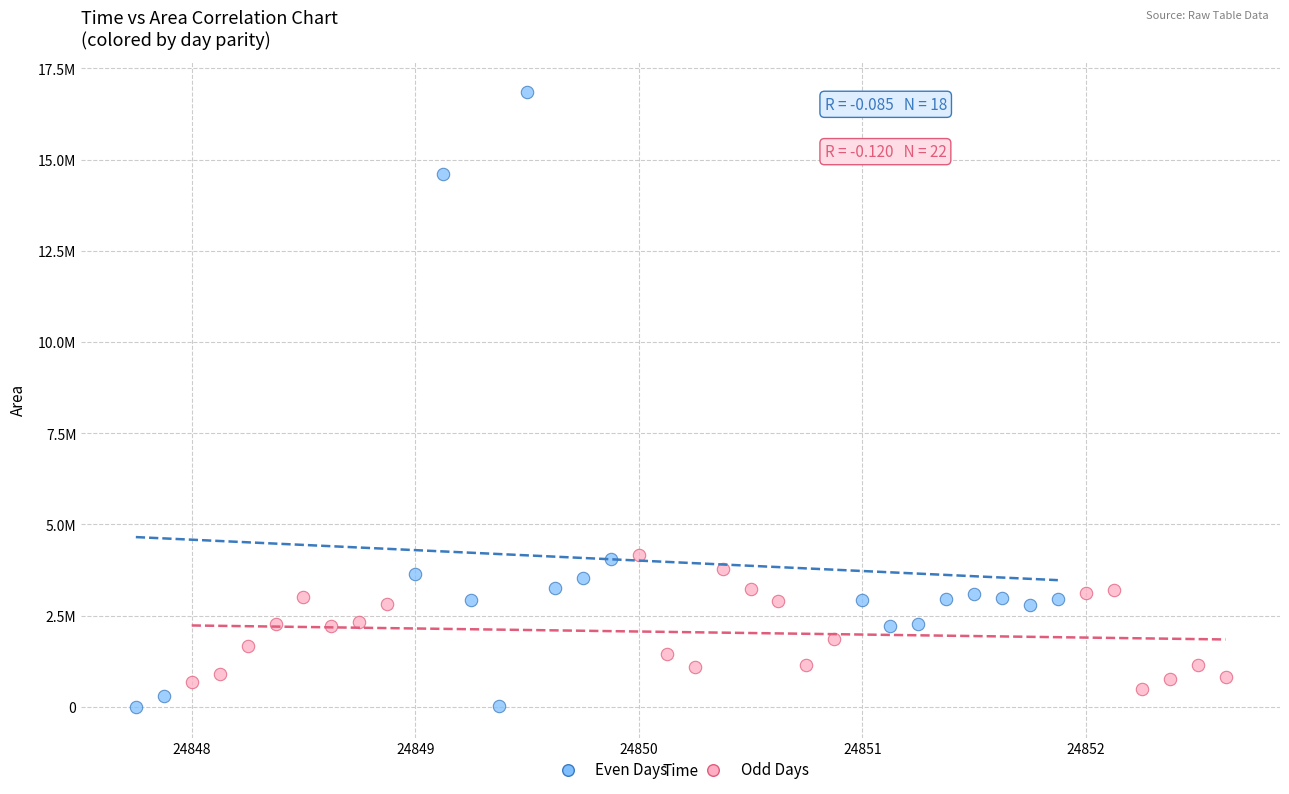

Which series contains the lowest Y value?

Even Days